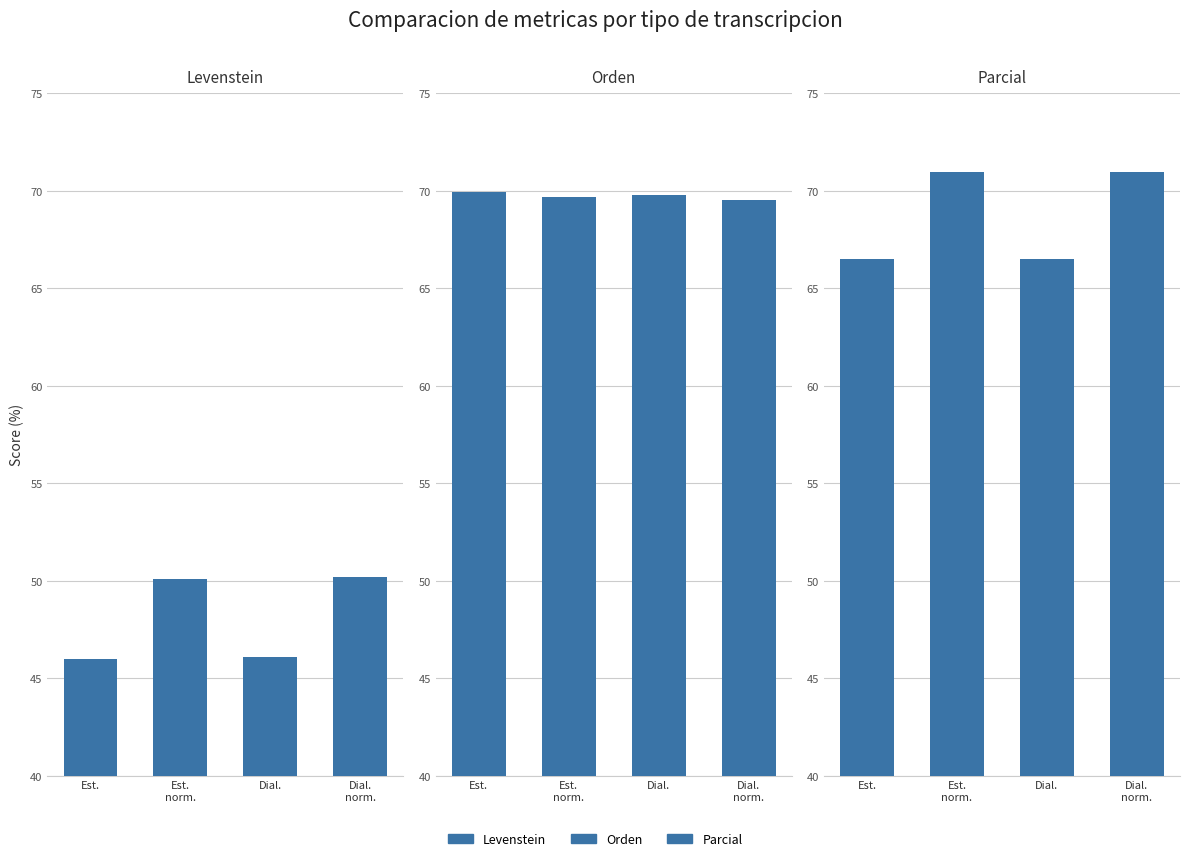

Is the value of Orden at Est.
norm. greater than the value of Parcial at Dial.
norm.?

No